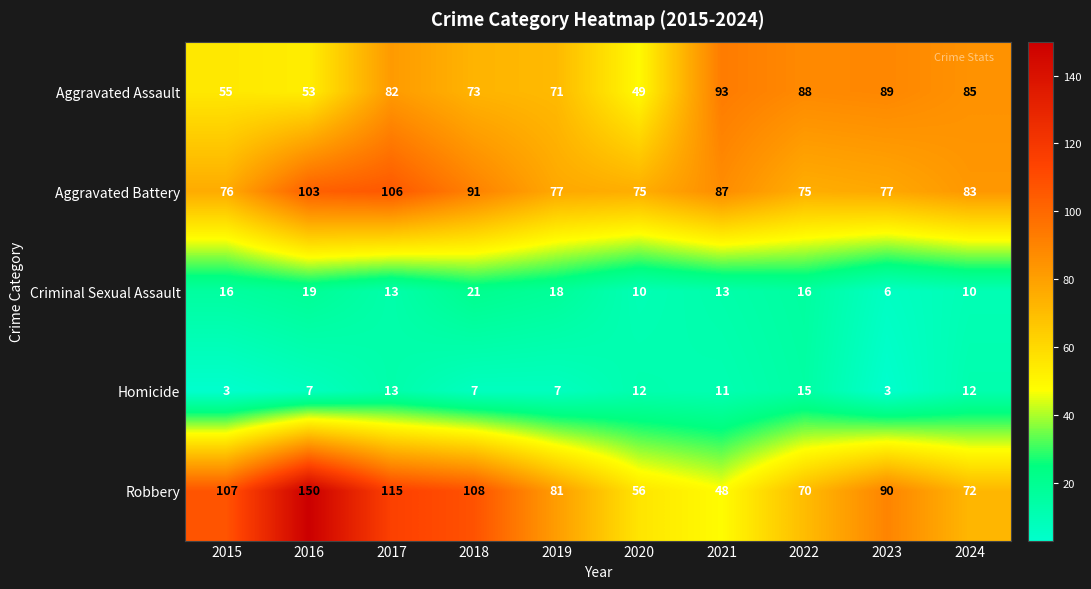

At which label does Aggravated Battery reach its peak?

2017